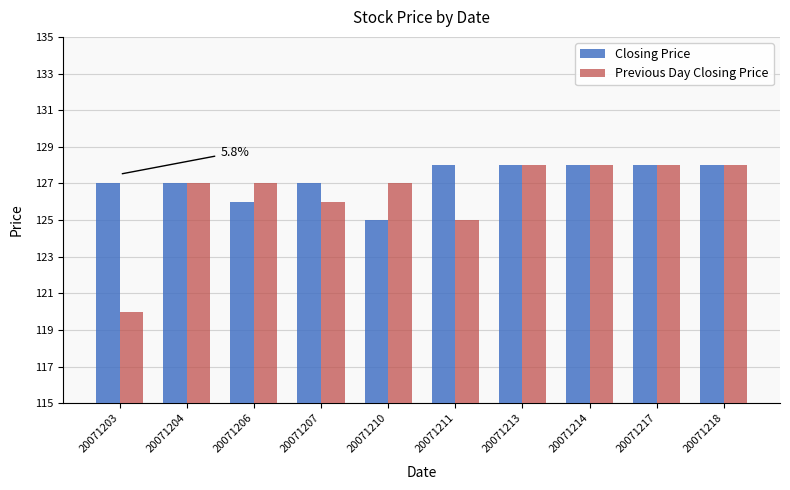

What are all the series names shown in the legend?

Closing Price, Previous Day Closing Price